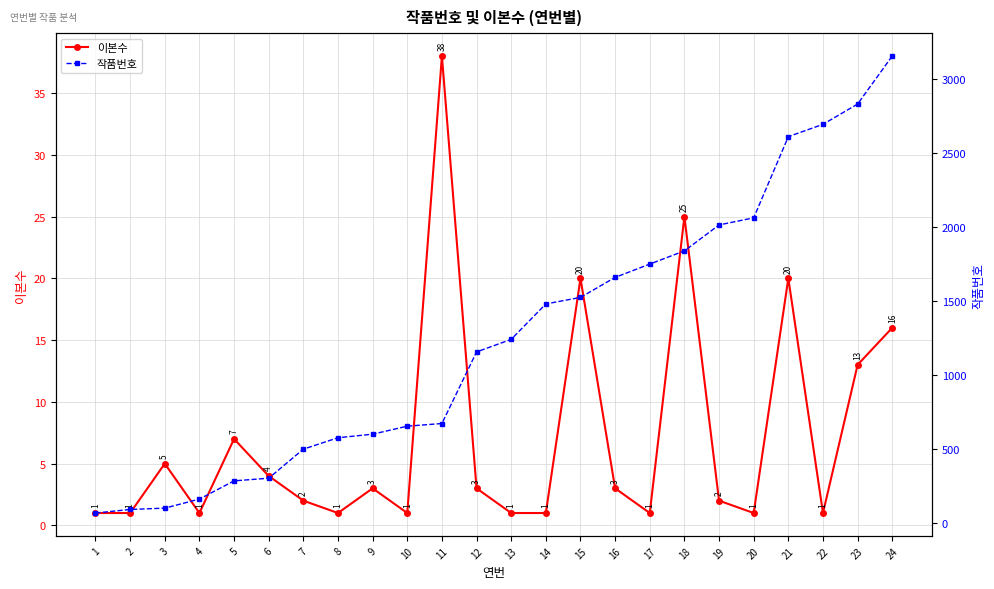

How many data points in 이본수 are above 3?

9